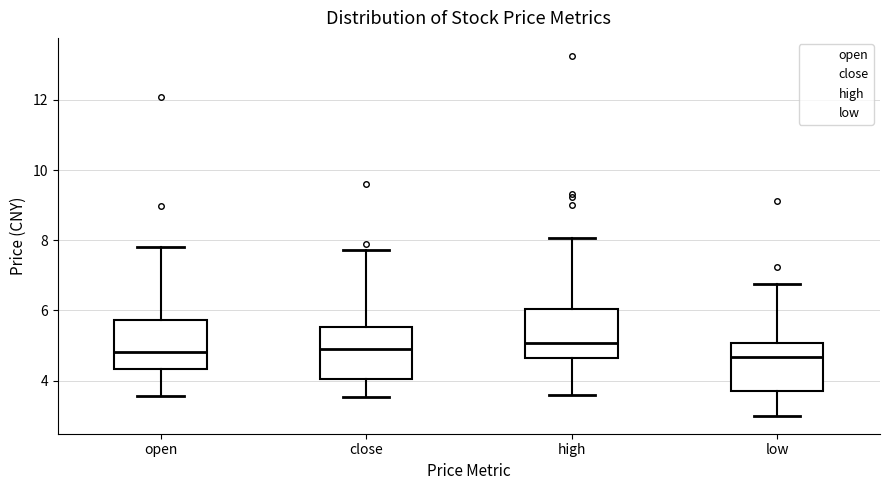

Where is the upper edge of the box for high on the y-axis? The values are not printed on the chart, so give them approximately, as read against the axis.

6.0